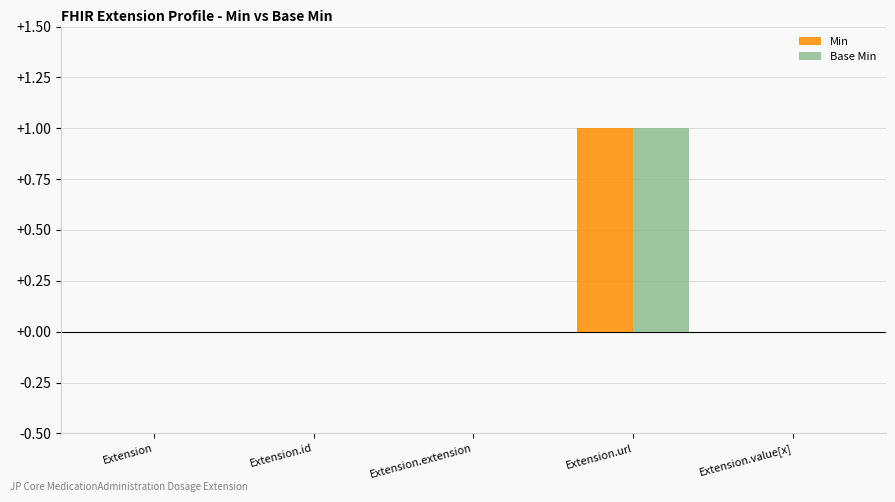

The value of Base Min at Extension.extension is 0. True or false?

True